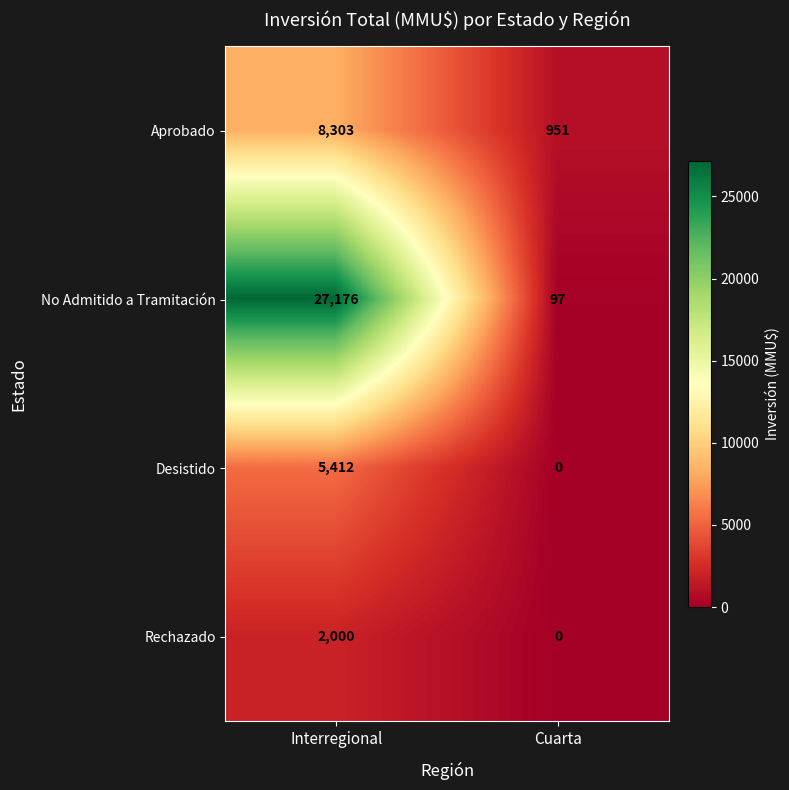

Reading left to right, extract all data points from this chart.

Aprobado: 8303	951
No Admitido a Tramitación: 27176	97
Desistido: 5412	0
Rechazado: 2000	0